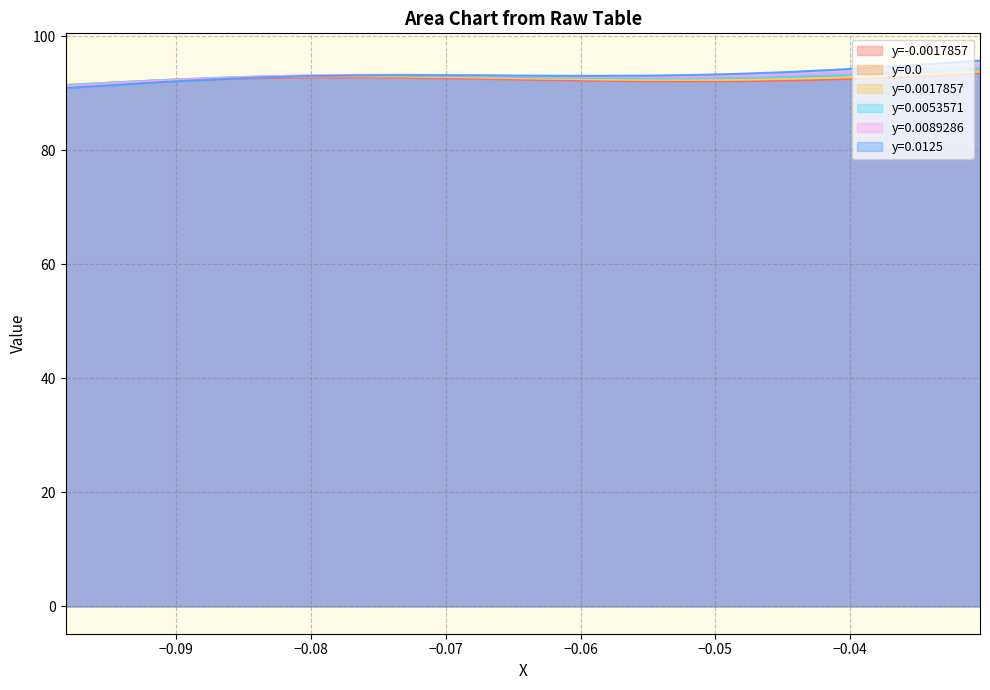

What is the value of the y=0.0125 point at the 10th from the left?

93.1